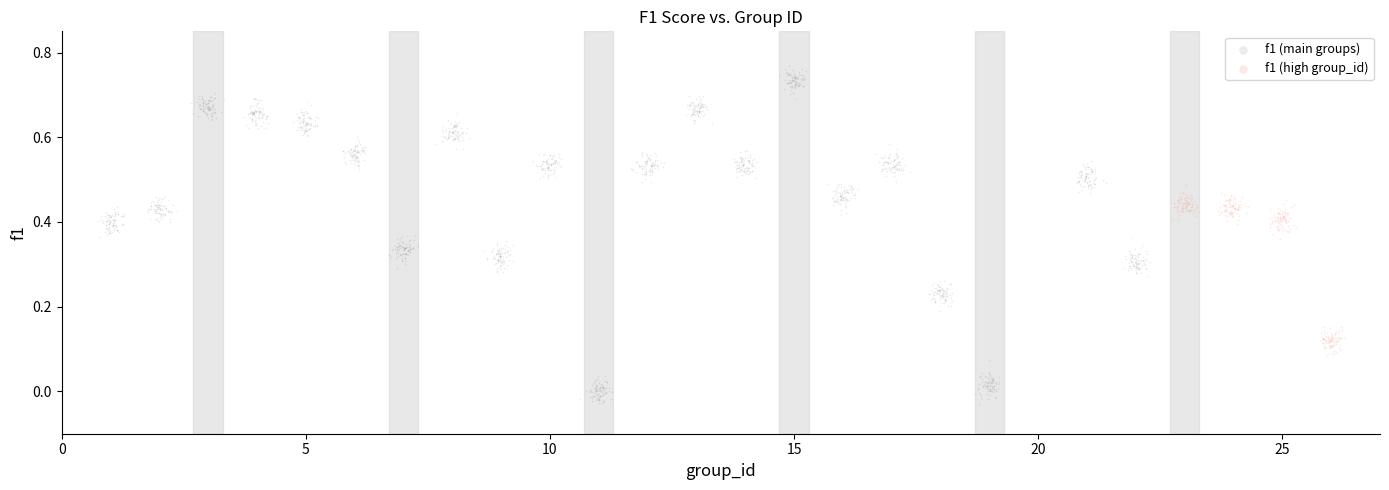

Which series contains the lowest Y value?

f1 (main groups)